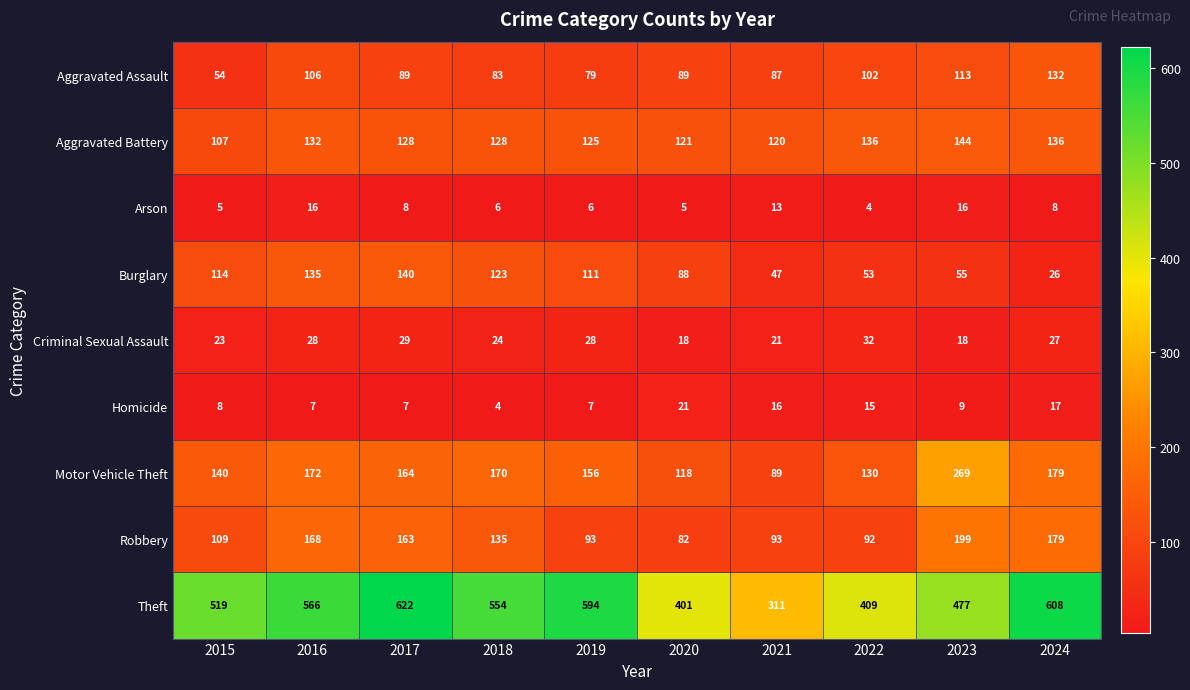

What is the sum of the Aggravated Assault values at 2020 and 2022?

191